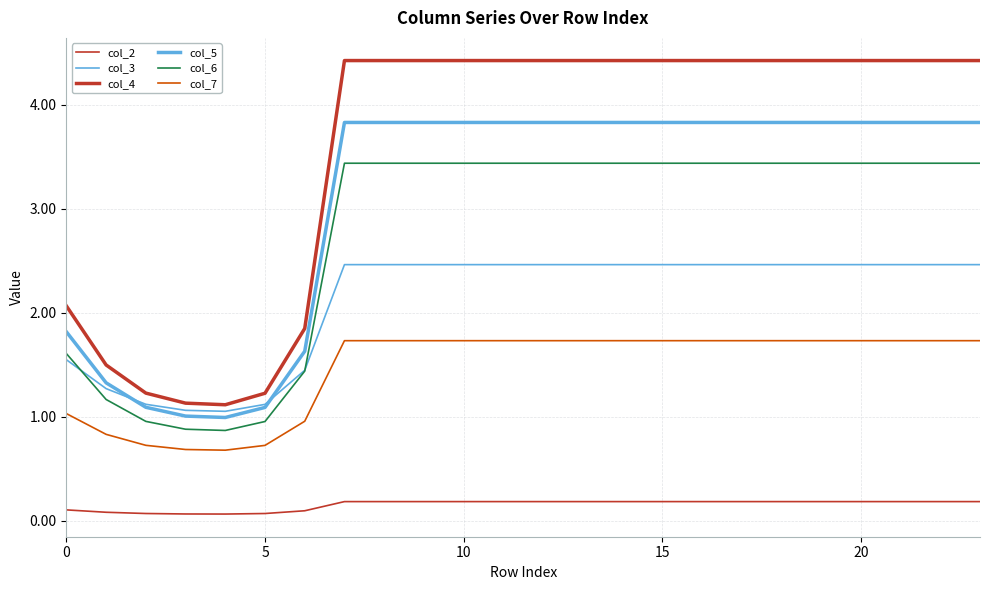

Does the chart display data point markers on the line(s)?

No